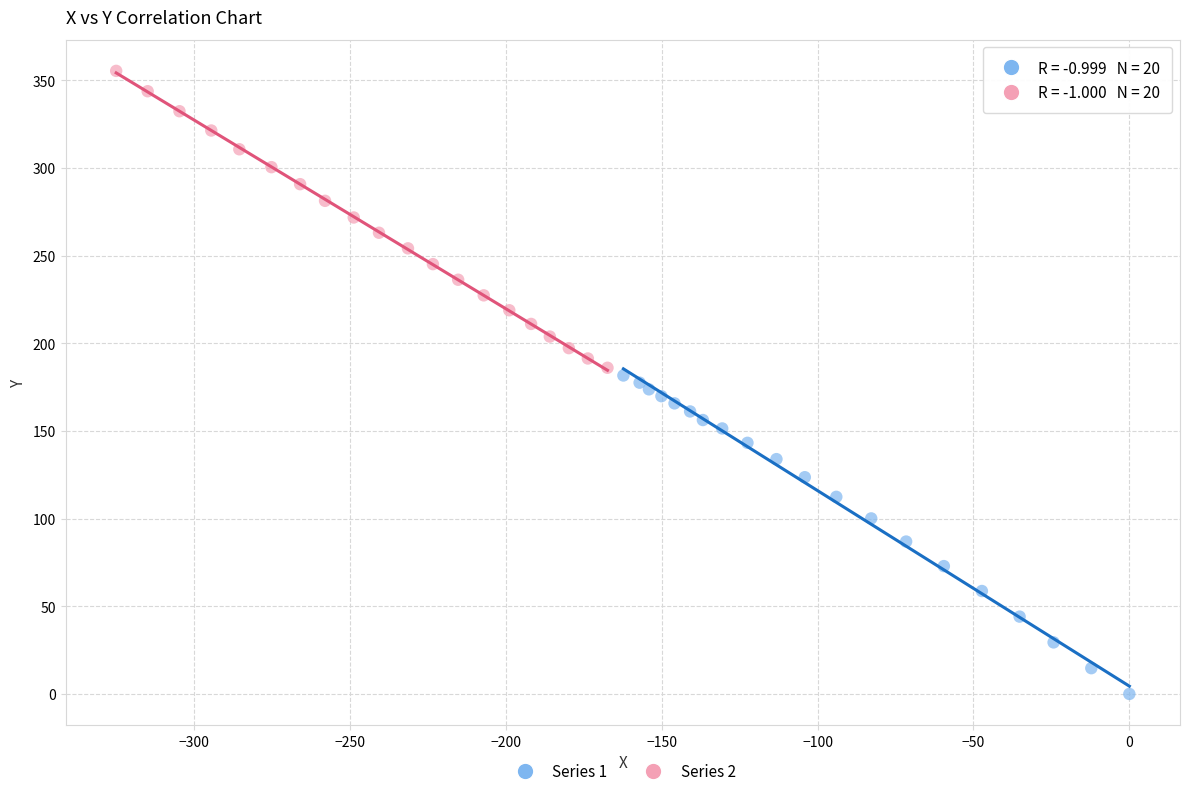

Which series contains the highest Y value?

Series 2